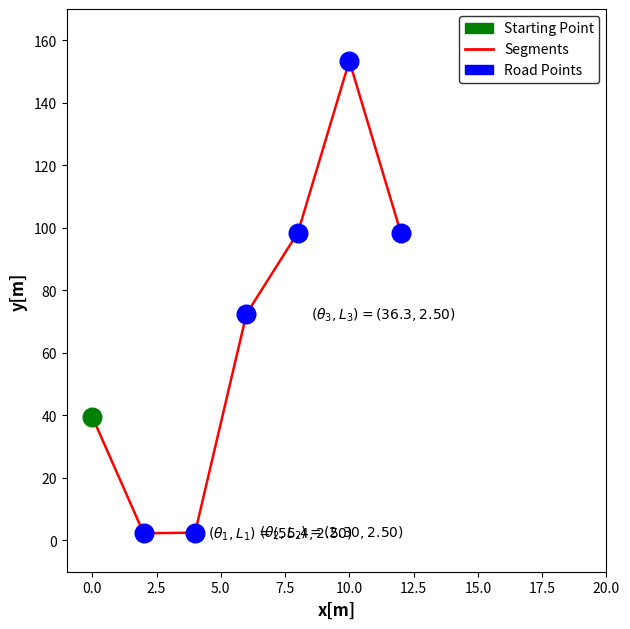

What is the greatest value displayed?

153.4